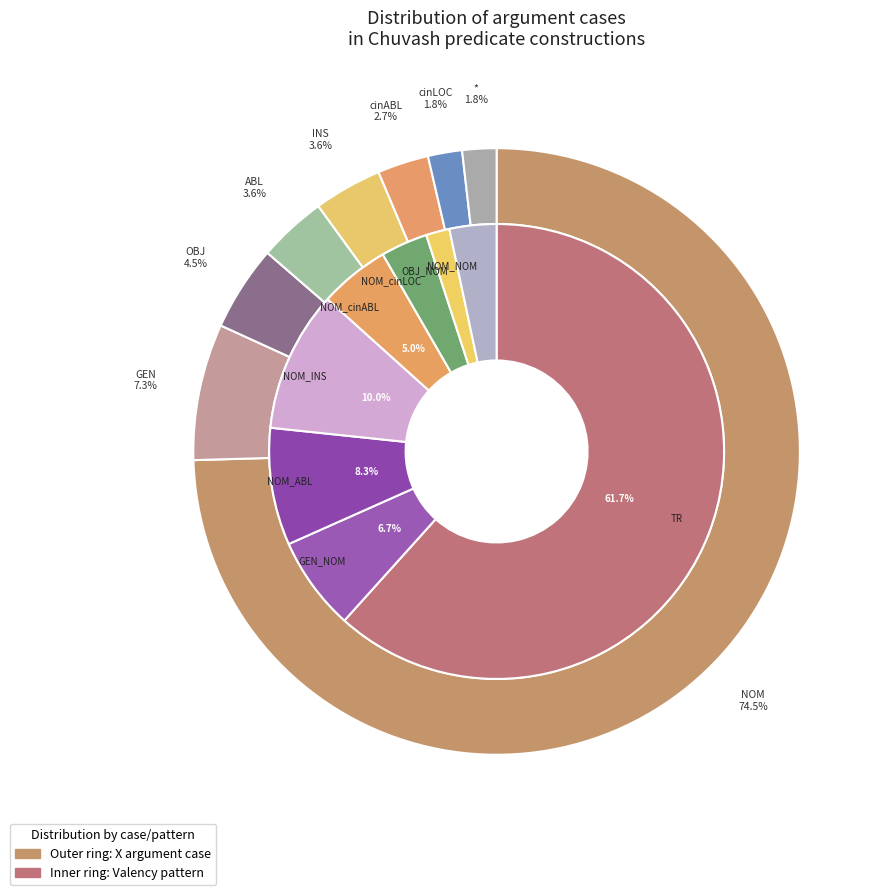

Approximately how many times larger is the value at cinLOC compared to INS?

0.5